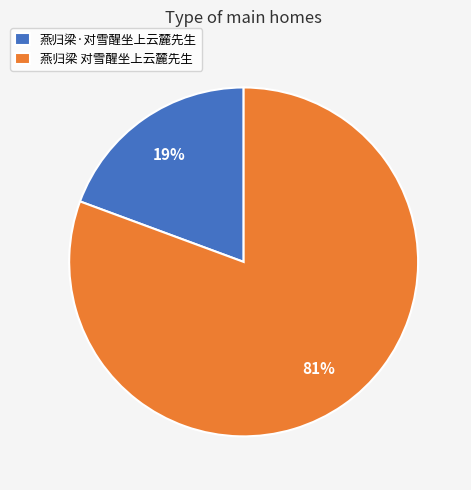

Do 燕归梁·对雪醒坐上云麓先生 and 燕归梁 对雪醒坐上云麓先生 together represent more than half of the pie?

Yes